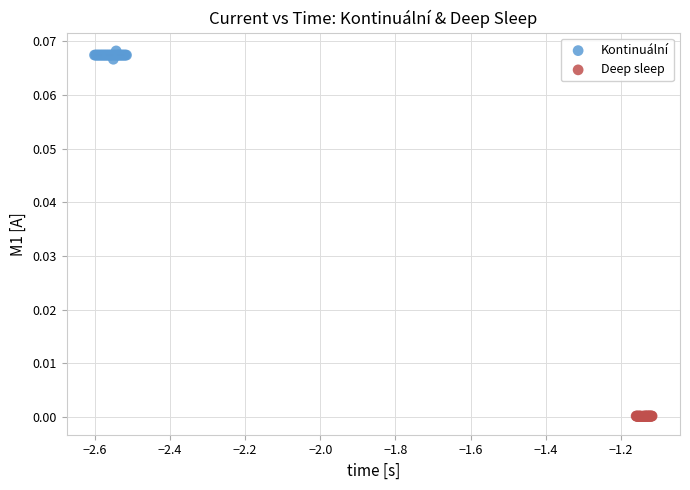

Which series reaches the maximum Y coordinate?

Kontinuální